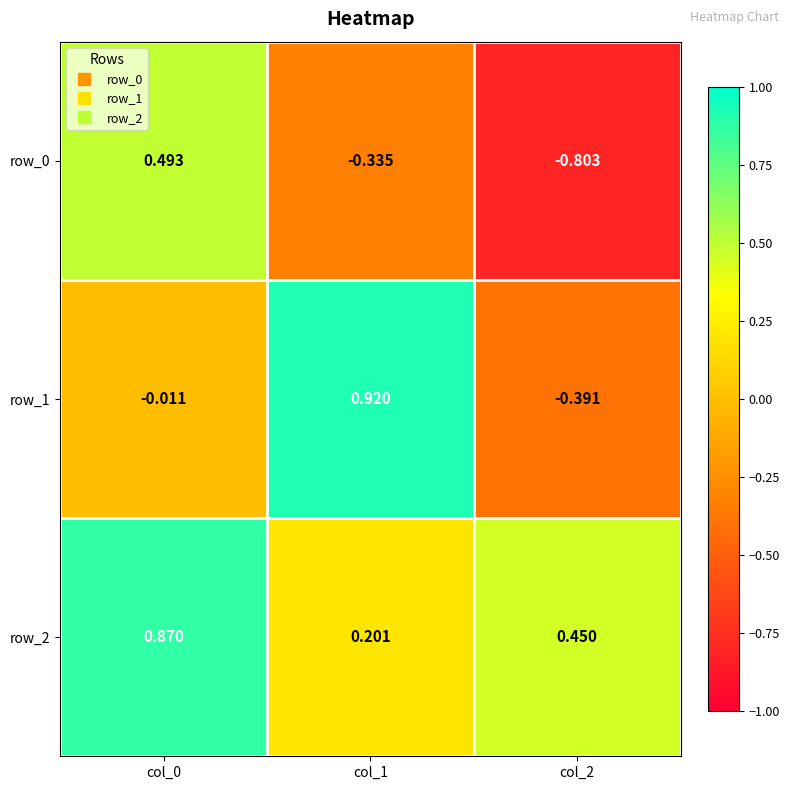

Is the value of row_0 at col_2 greater than the value of row_1 at col_0?

No